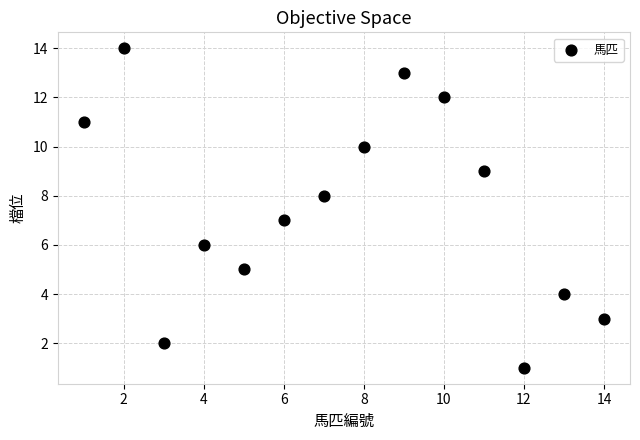

What is the range of X values (max minus min)?

13